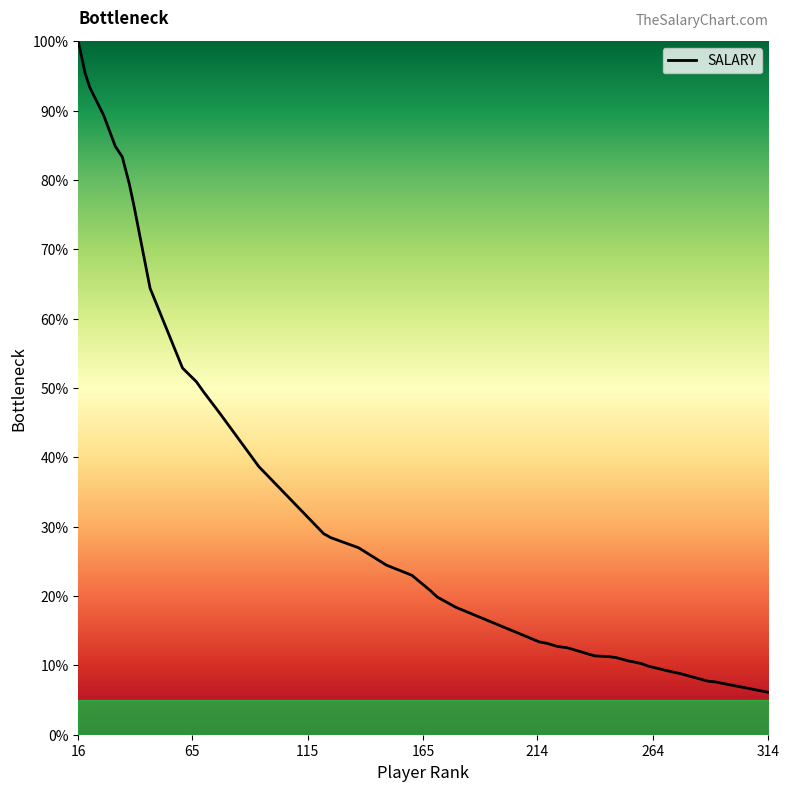

What is the smallest value displayed?

6.1